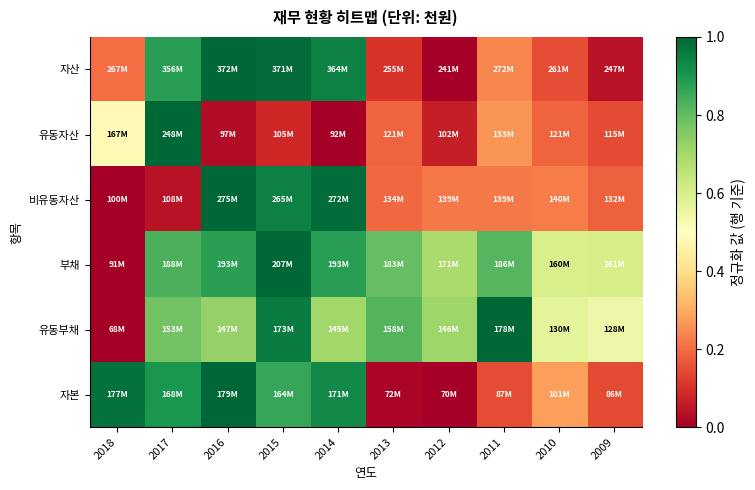

What is the total value across all series at 2013?

2.1